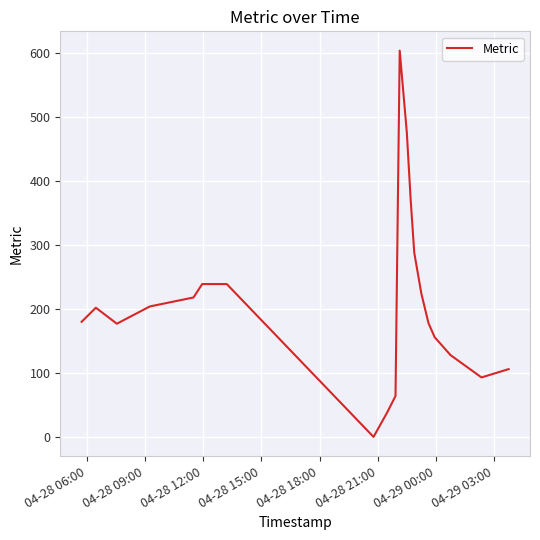

What is the difference between the maximum and minimum values?

604